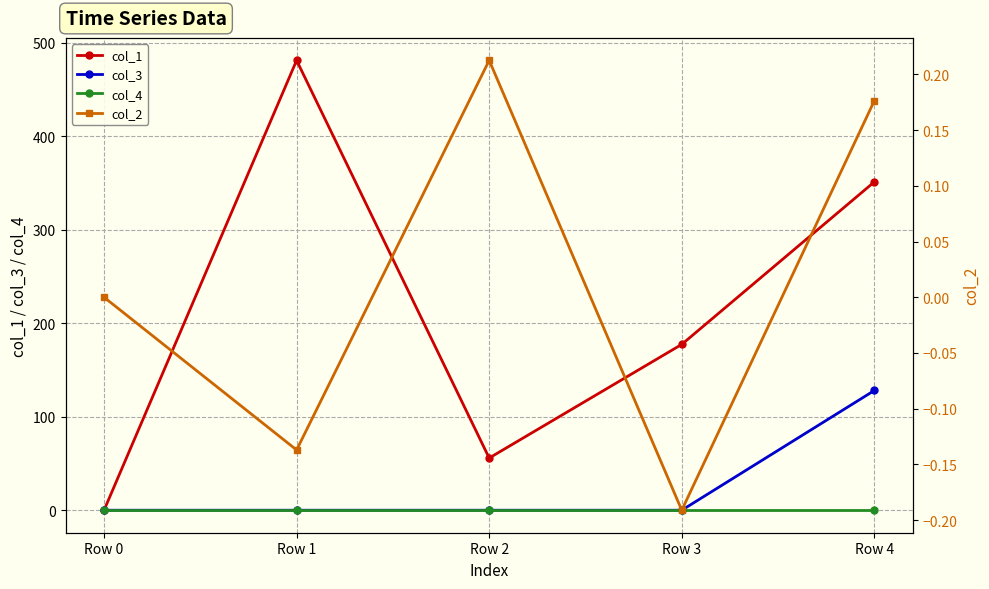

Which series has the largest total across all categories?

col_1